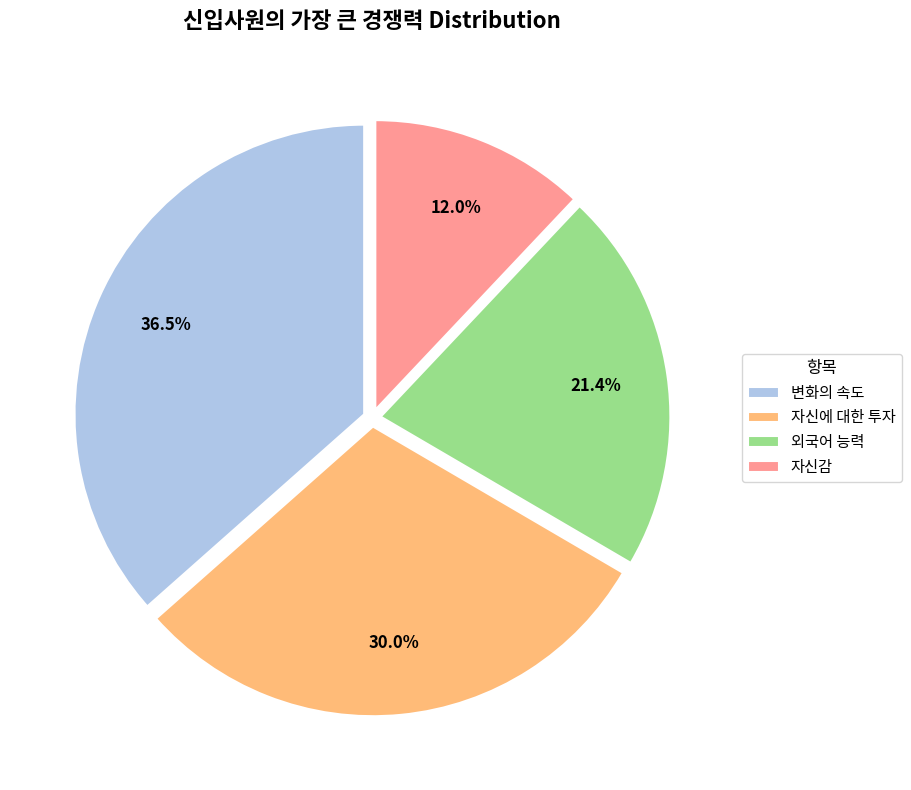

Count the number of slices in the pie.

4